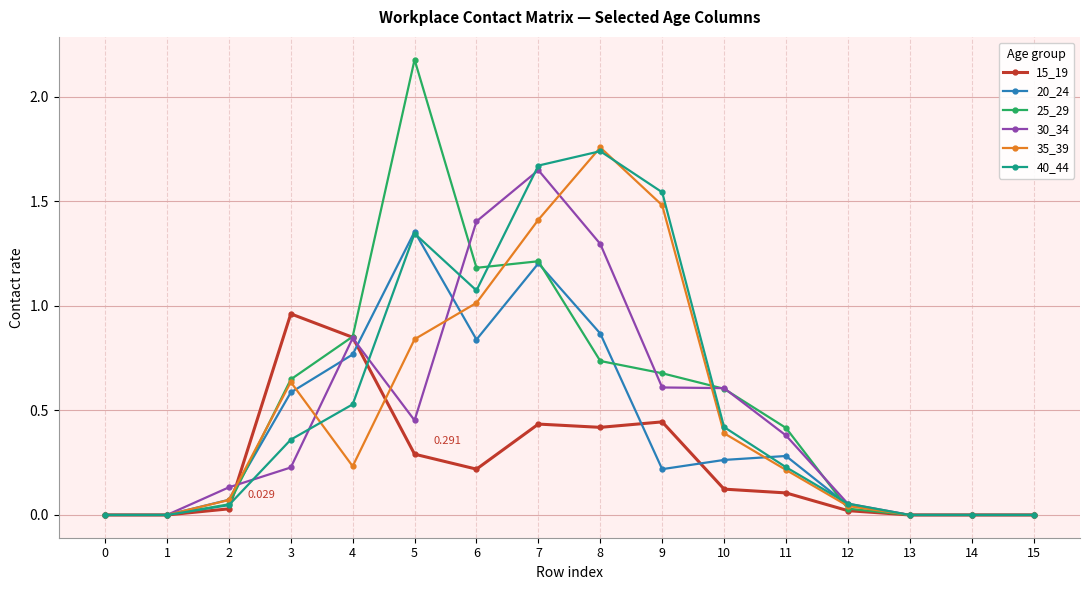

How many lines are shown in the chart?

6